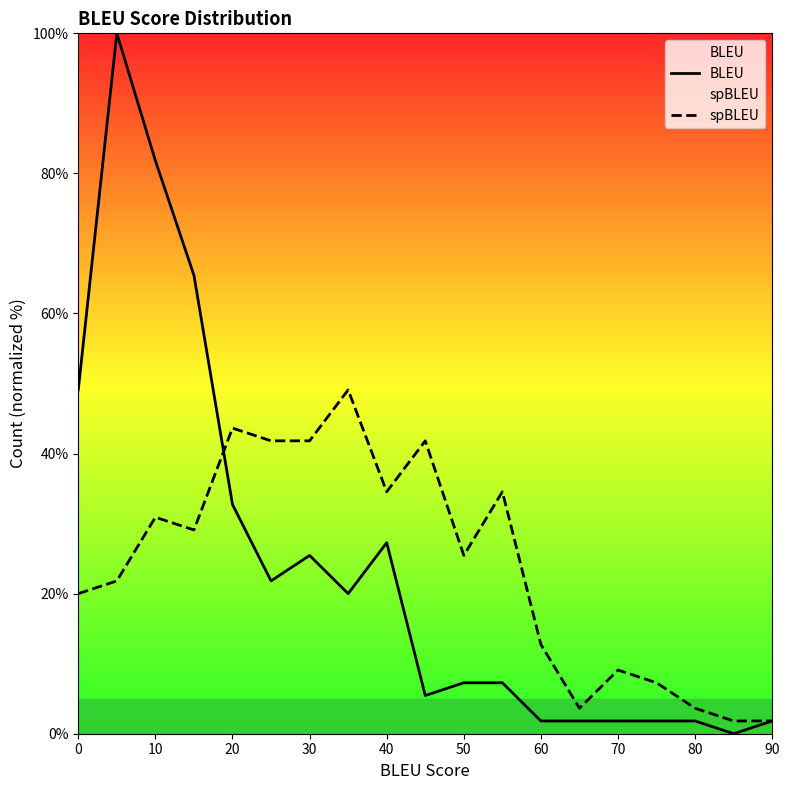

Count the number of categories in the chart.

19